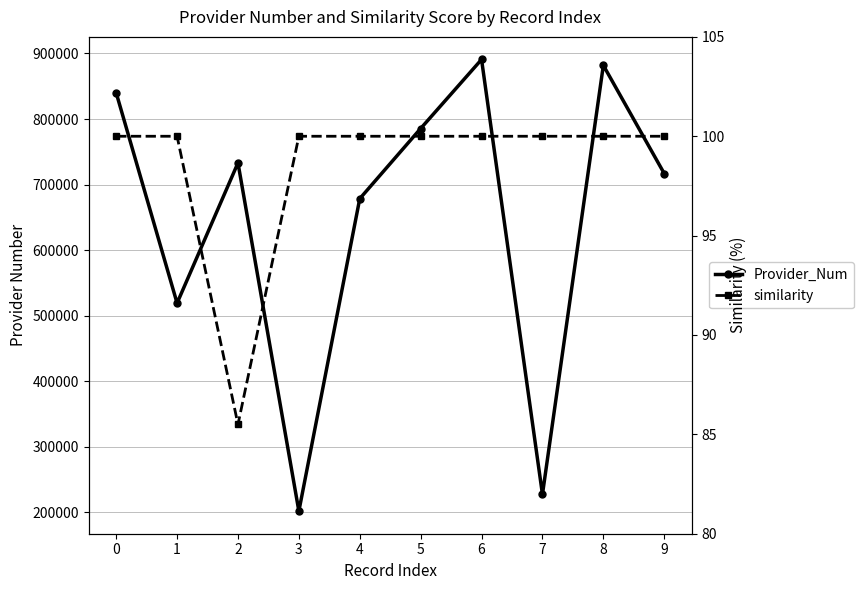

At how many categories does at least one series exceed 150468?

10